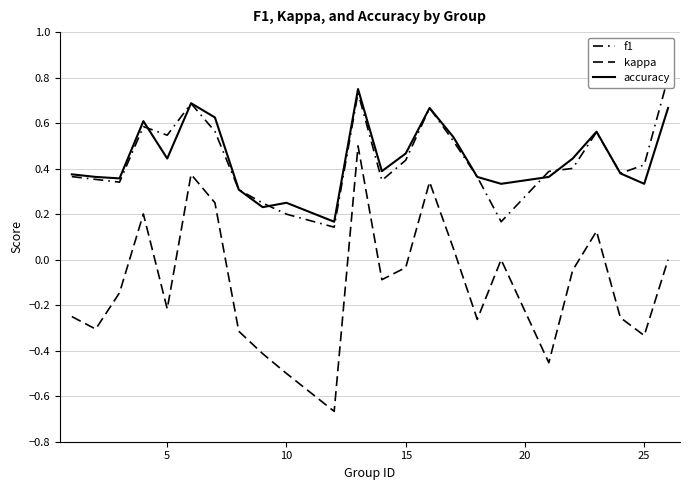

True or false: f1 has a value of 0.6 at 16.

False